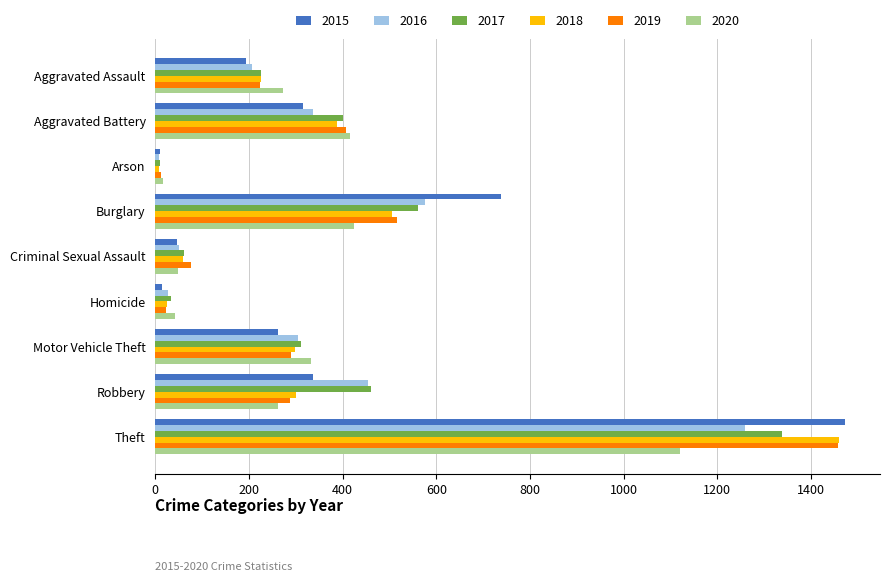

True or false: 2017 has a value of 357 at Aggravated Assault.

False